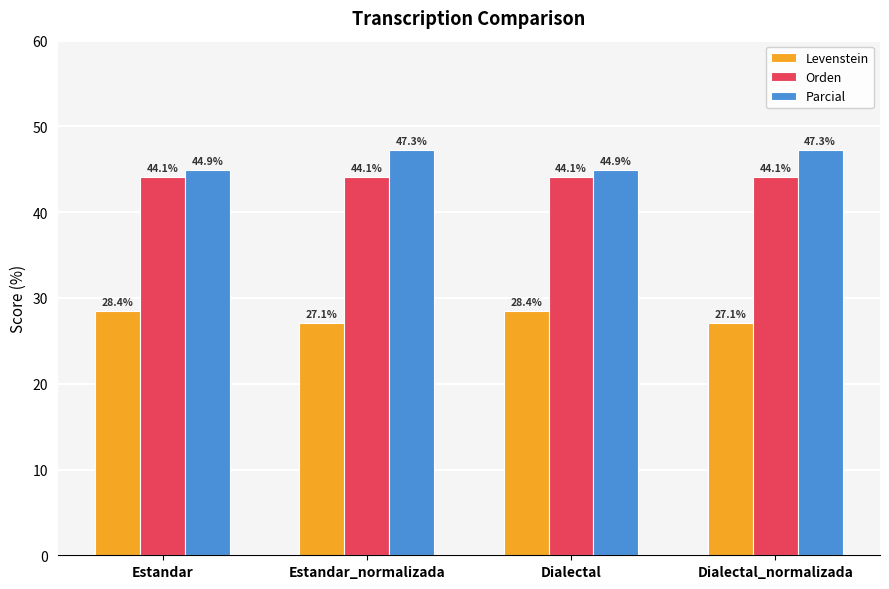

What is the greatest value displayed?

47.3